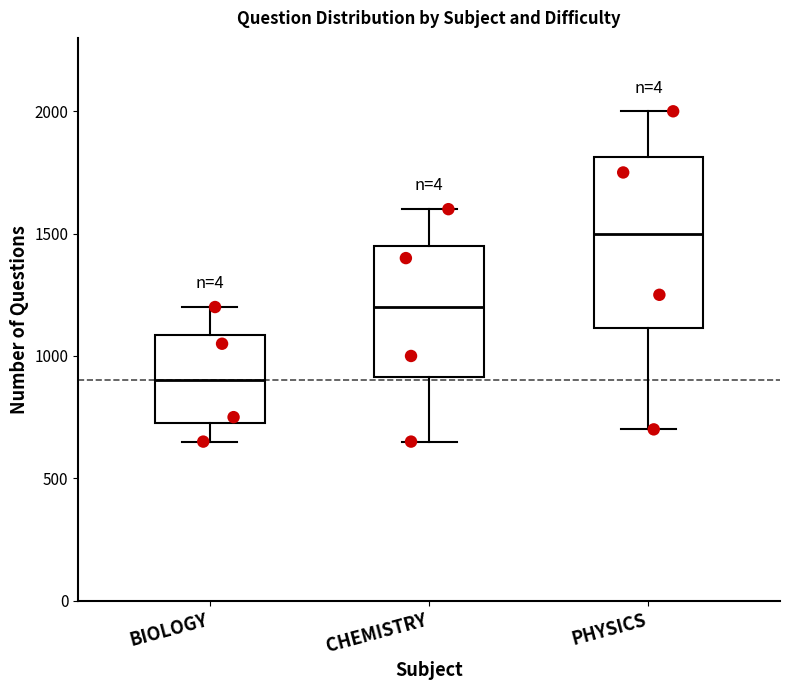

Which box has the highest median line?

PHYSICS